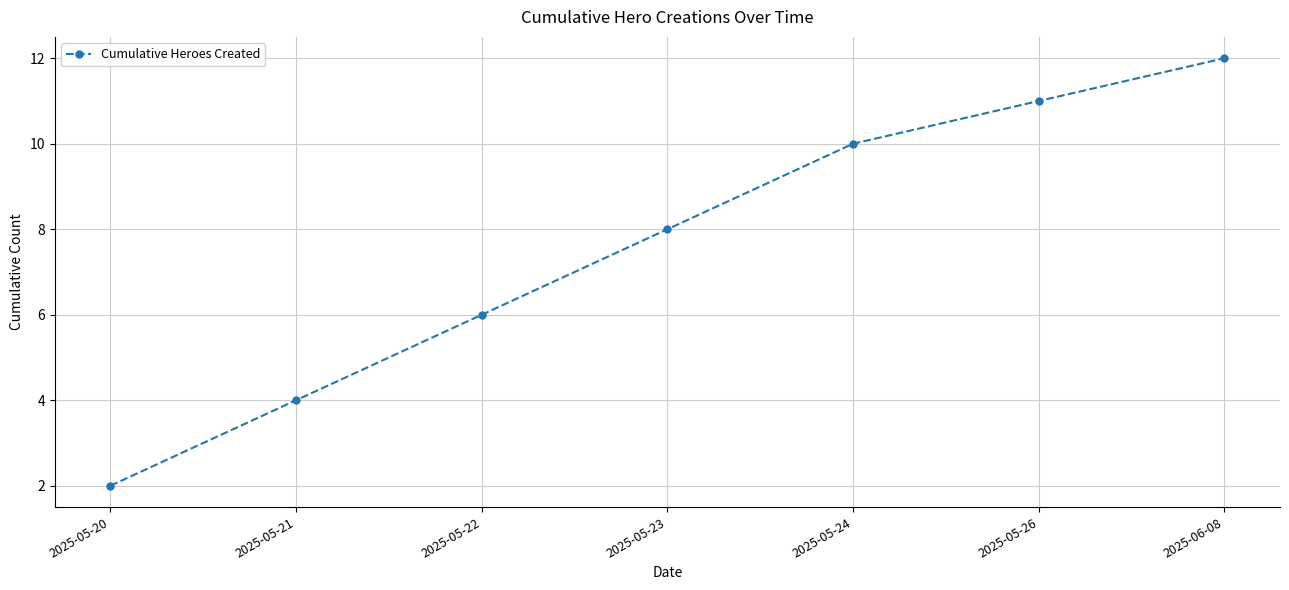

What is the change in value from 2025-05-20 to 2025-05-26?

+9